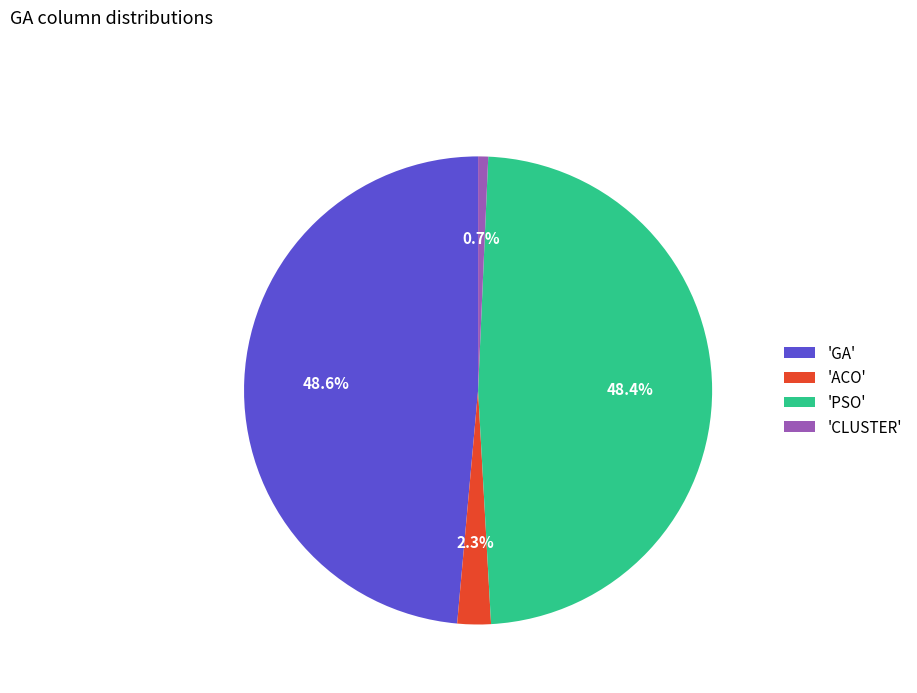

Do 'CLUSTER' and 'GA' together represent more than half of the pie?

No